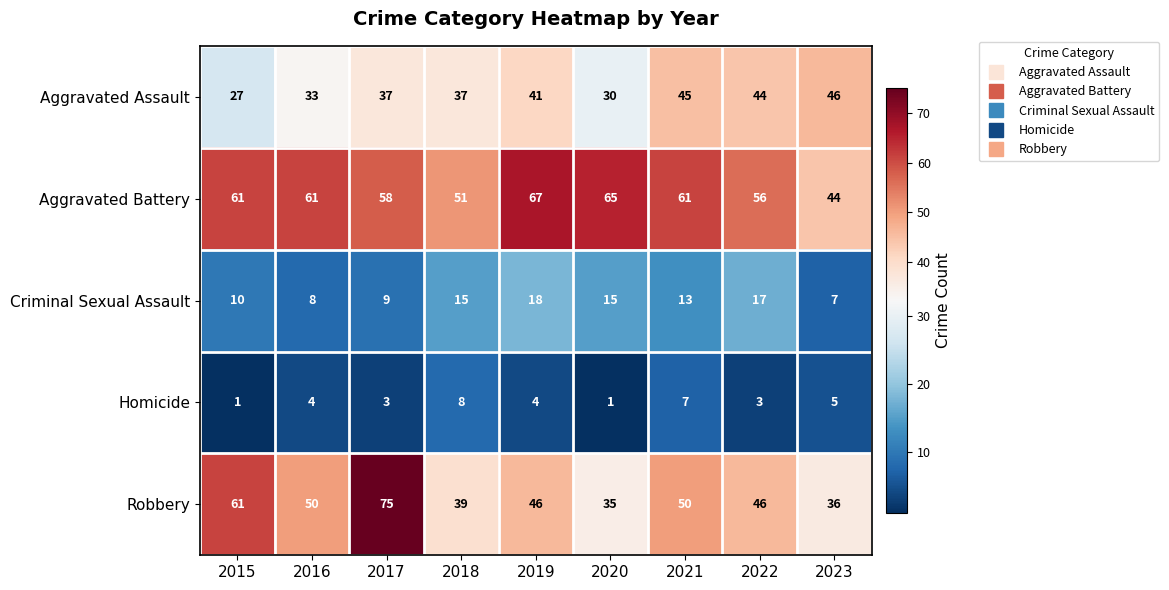

The value of Aggravated Assault at 2023 is 46. True or false?

True